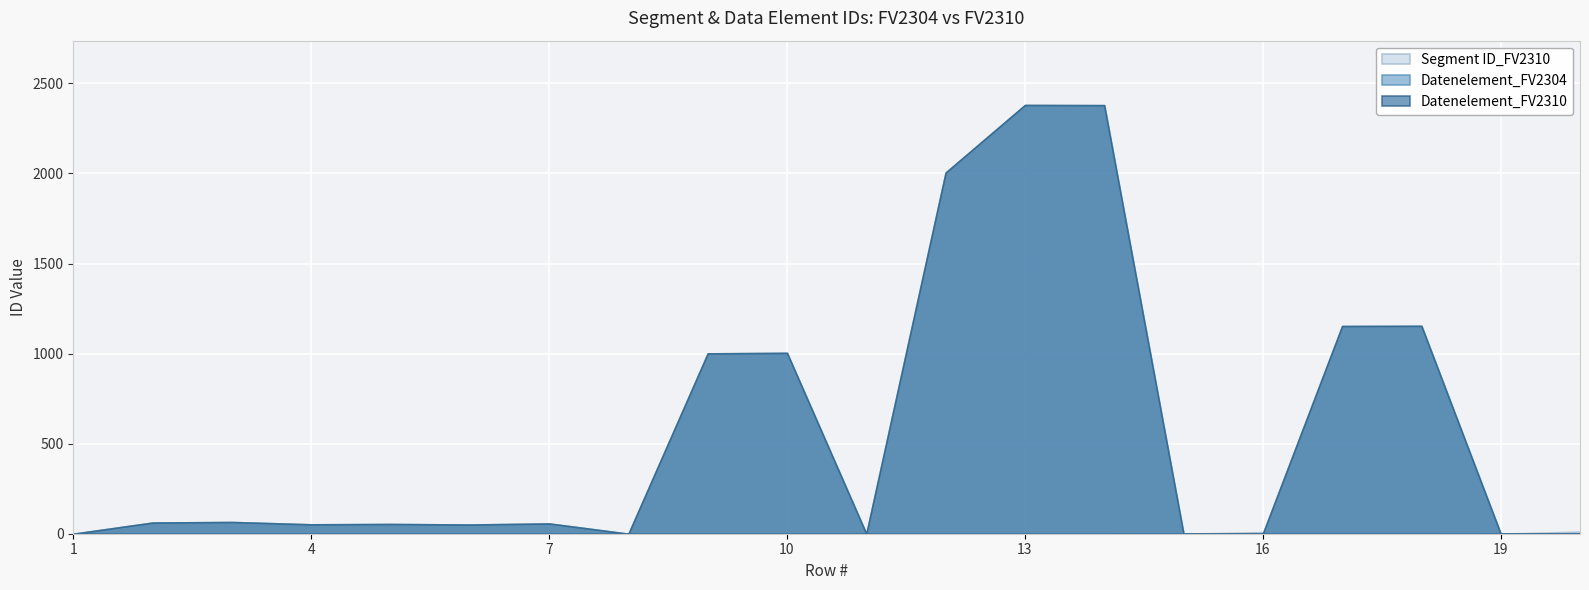

How many lines are shown in the chart?

3